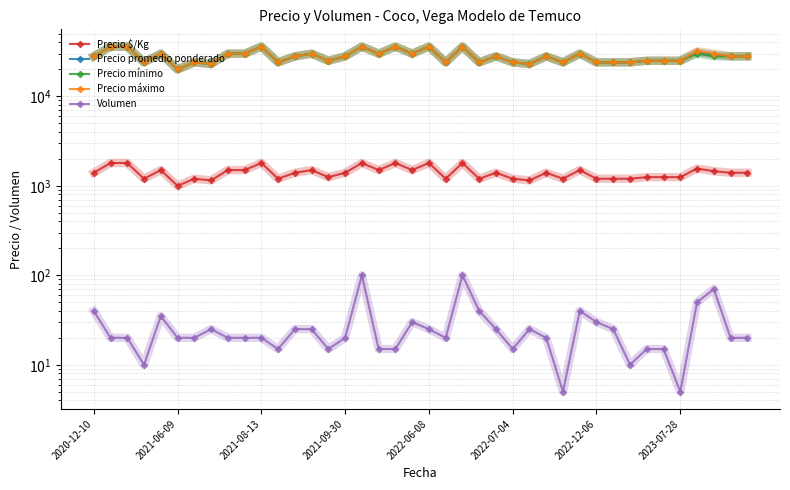

At which label is Precio mínimo closest to 28000?

2020-12-10